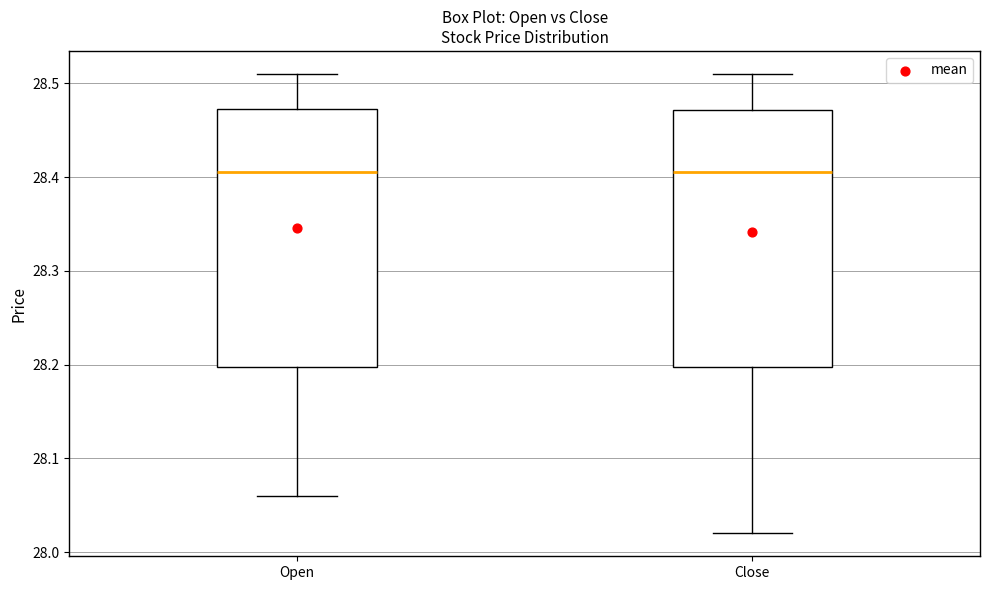

Reading left to right, transcribe this box plot: for each box, give where its median line is, the range the box spans, and where its two whiskers end, as read against the y-axis. The values are not printed on the chart, so give them approximately, as read against the axis.

Open: median 28.41, box 28.20 to 28.47, whiskers 28.06 to 28.51
Close: median 28.41, box 28.20 to 28.47, whiskers 28.02 to 28.51